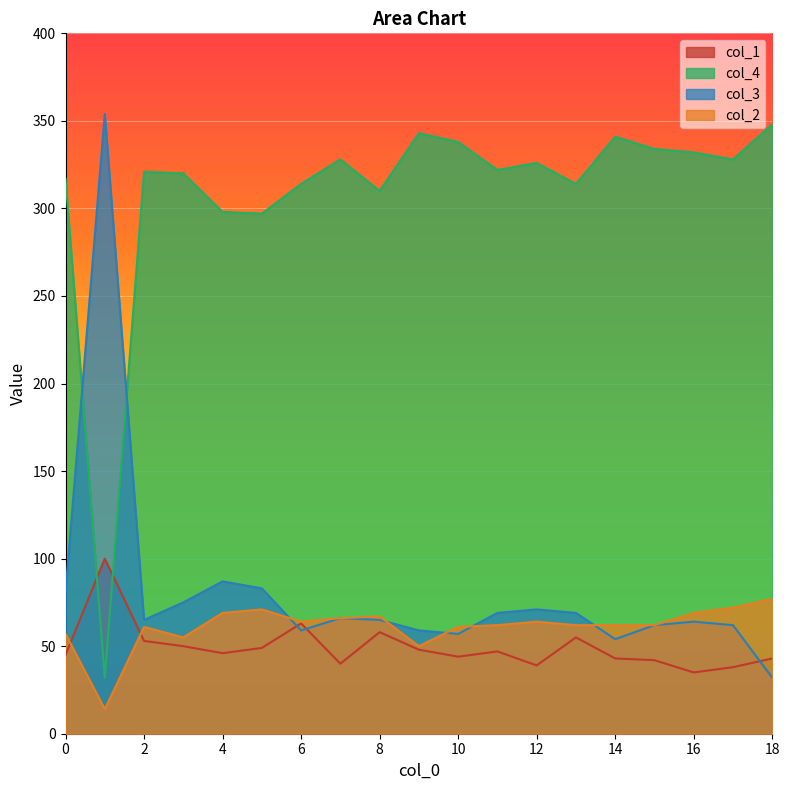

Reading left to right, what are all the values shown in this chart?

col_1: 45	100	53	50	46	49	63	40	58	48	44	47	39	55	43	42	35	38	43
col_4: 317	32	321	320	298	297	314	328	310	343	338	322	326	314	341	334	332	328	348
col_3: 81	354	65	75	87	83	59	66	65	59	57	69	71	69	54	62	64	62	32
col_2: 57	14	61	55	69	71	64	66	67	50	61	62	64	62	62	62	69	72	77